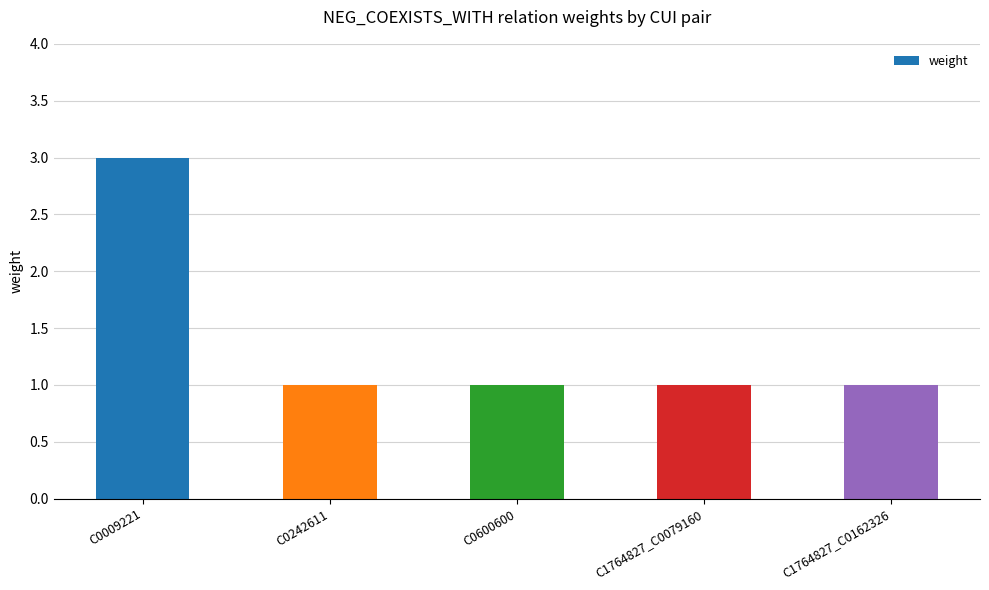

The value at C0600600 is 1. True or false?

True